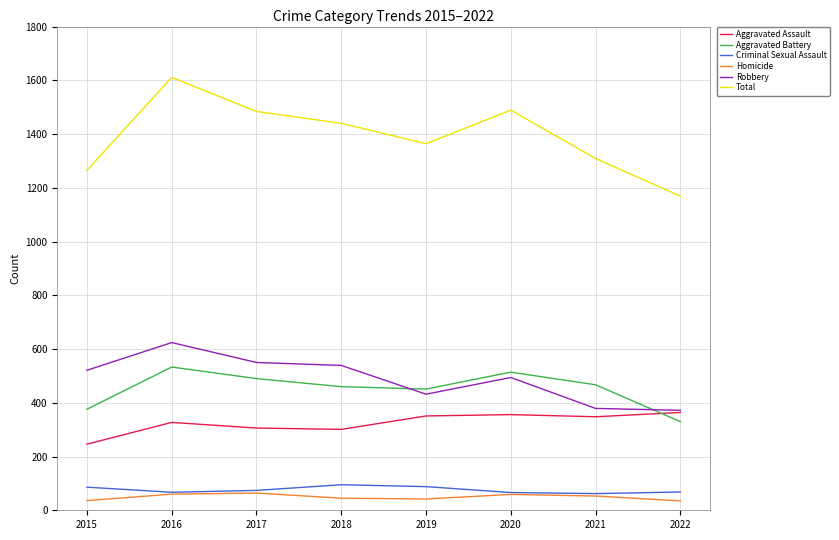

True or false: Homicide has a value of 35 at 2022.

True